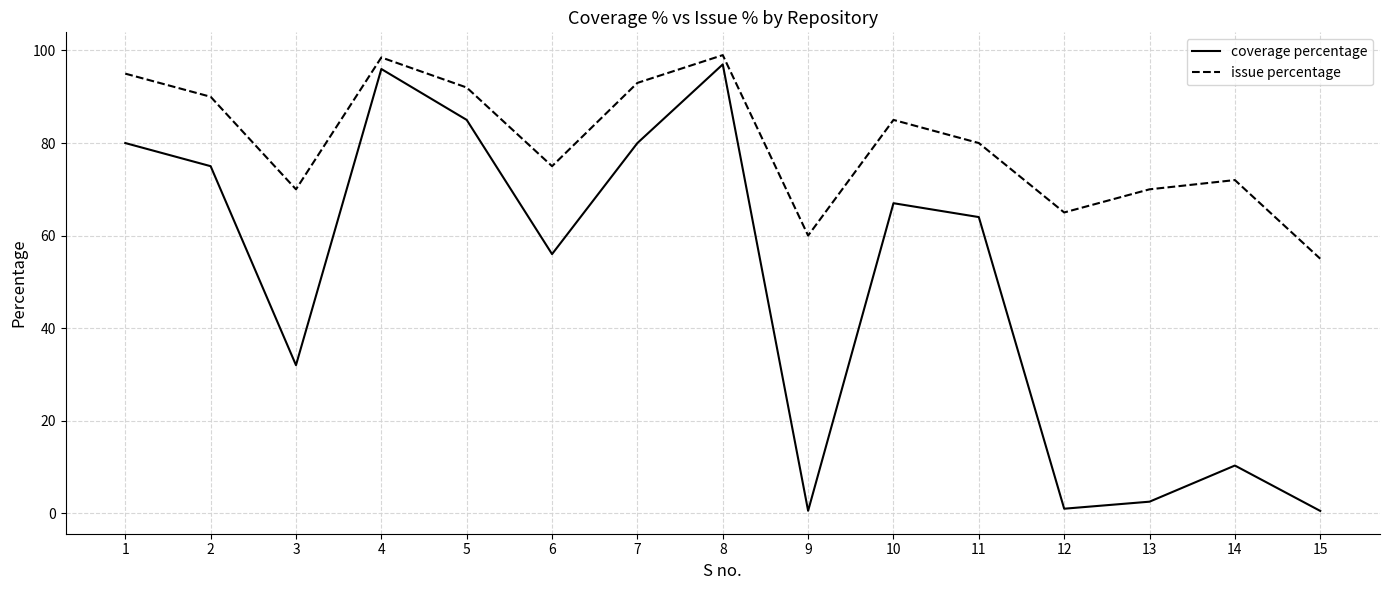

In issue percentage, how many points are higher than both neighbors (excluding endpoints)?

4